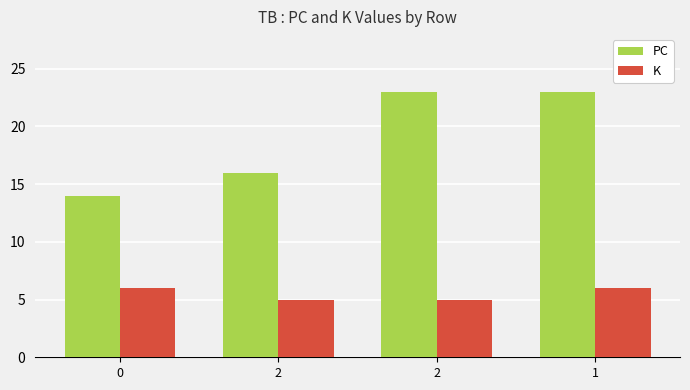

Does the chart contain any negative values?

No